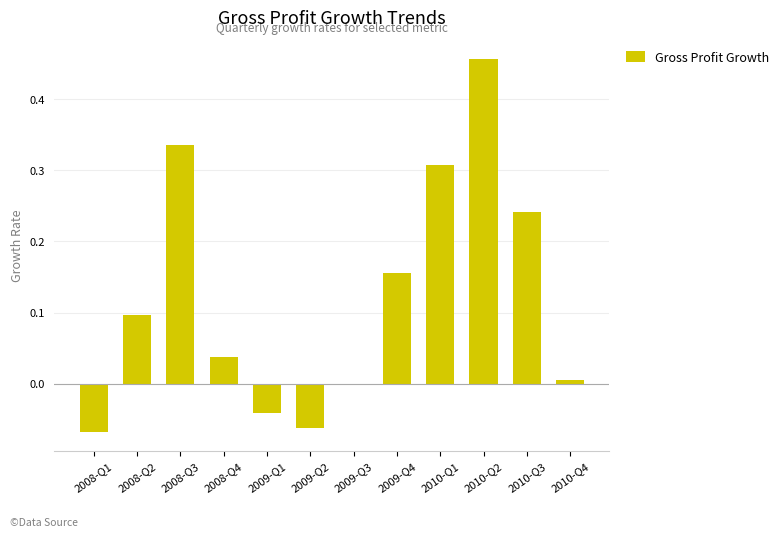

What position from the left is 2008-Q3?

3